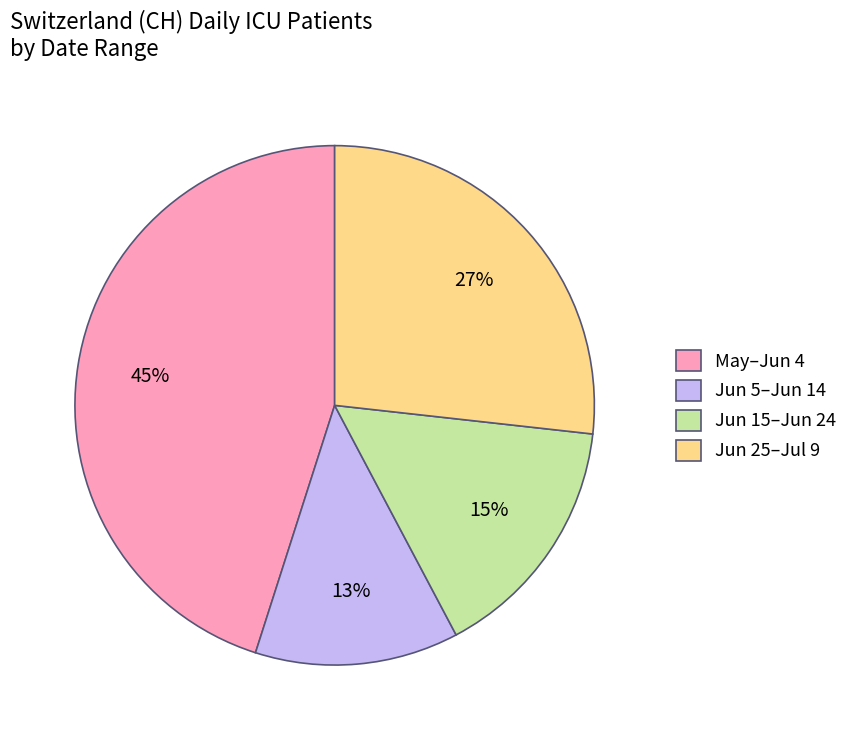

Is the sum of Jun 15–Jun 24 and Jun 5–Jun 14 greater than half?

No